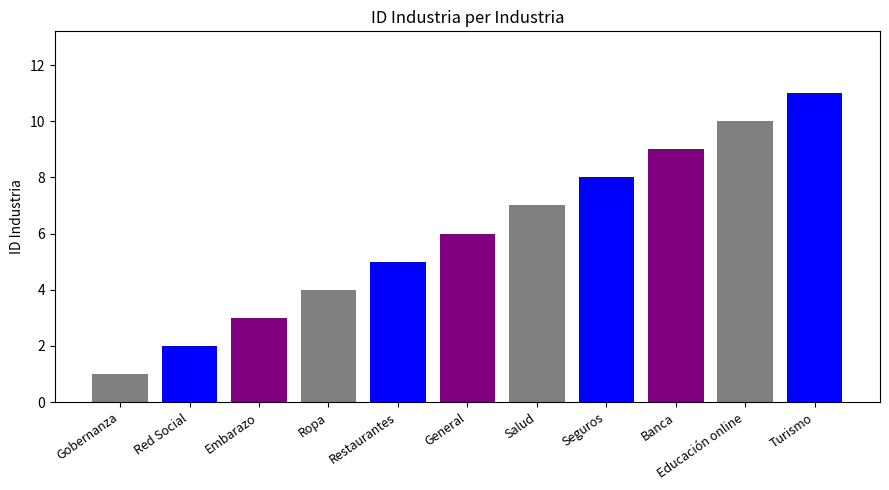

How many values are between 3 and 9?

7